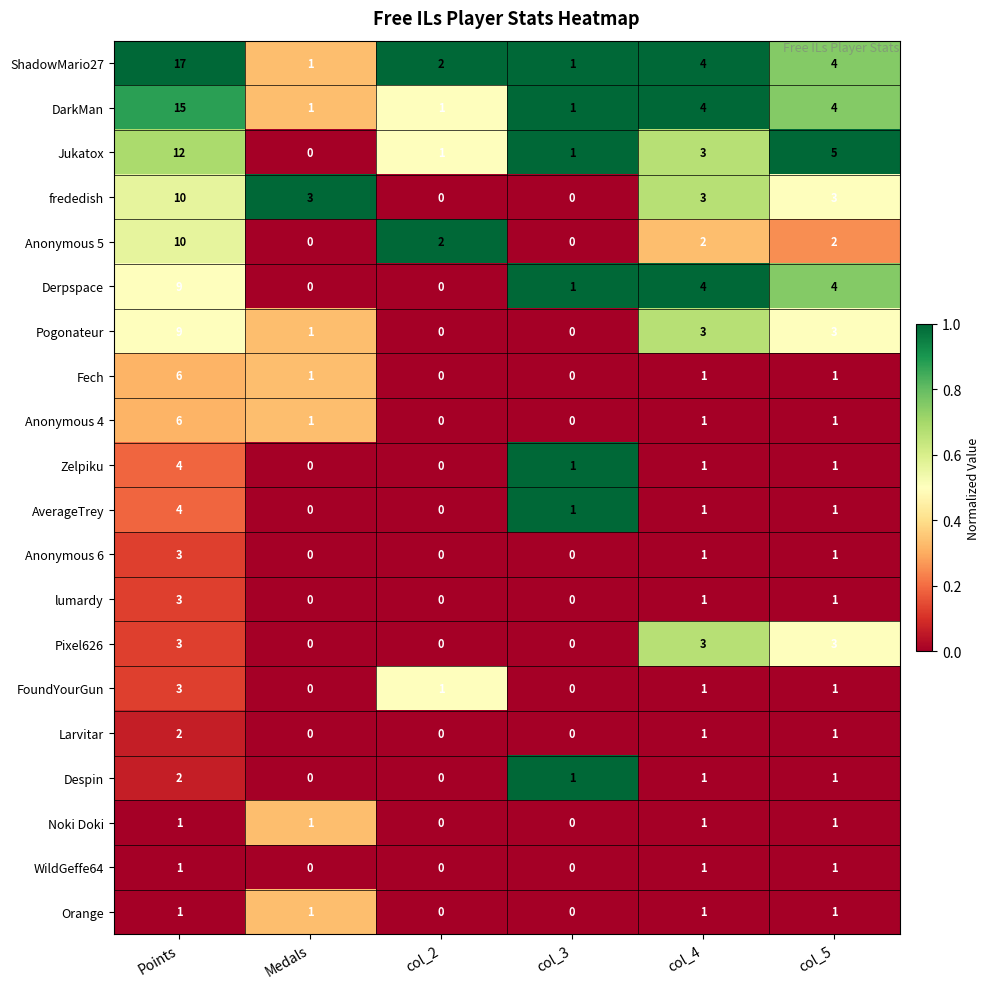

Which series has the largest total across all categories?

ShadowMario27